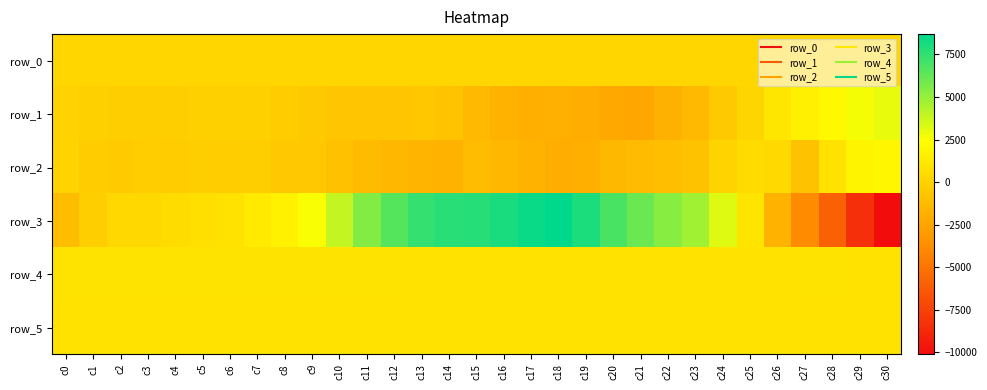

Reading left to right, extract all data points from this chart.

row_0: c0=184.0	c1=184.0	c2=184.1	c3=184.1	c4=184.2	c5=184.2	c6=184.3	c7=184.3	c8=184.4	c9=184.4	c10=184.5	c11=184.5	c12=184.6	c13=184.6	c14=184.7	c15=184.7	c16=184.8	c17=184.8	c18=184.9	c19=184.9	c20=185.0	c21=185.0	c22=185.1	c23=185.1	c24=185.2	c25=185.2	c26=185.3	c27=185.3	c28=185.4	c29=185.4	c30=185.5
row_1: c0=-45.0	c1=-105.0	c2=-238.0	c3=-258.0	c4=-194.0	c5=-126.0	c6=-128.0	c7=-156.0	c8=-358.0	c9=-491.0	c10=-651.0	c11=-714.0	c12=-663.0	c13=-619.0	c14=-835.0	c15=-1298.0	c16=-1683.0	c17=-1888.0	c18=-1871.0	c19=-2050.0	c20=-2272.0	c21=-2396.0	c22=-1810.0	c23=-1390.0	c24=-490.0	c25=140.0	c26=1087.0	c27=1569.0	c28=2105.0	c29=2647.0	c30=2994.0
row_2: c0=34.0	c1=-355.0	c2=-429.0	c3=-273.0	c4=-310.0	c5=-253.0	c6=-285.0	c7=-251.0	c8=-533.0	c9=-536.0	c10=-909.0	c11=-1227.0	c12=-1462.0	c13=-1586.0	c14=-1771.0	c15=-1216.0	c16=-1495.0	c17=-1731.0	c18=-2045.0	c19=-1933.0	c20=-1414.0	c21=-1287.0	c22=-1067.0	c23=-884.0	c24=63.0	c25=495.0	c26=362.0	c27=-889.0	c28=842.0	c29=1856.0	c30=1943.0
row_3: c0=-1181.0	c1=-201.0	c2=285.0	c3=353.0	c4=539.0	c5=688.0	c6=886.0	c7=1285.0	c8=1697.0	c9=2539.0	c10=3915.0	c11=5494.0	c12=6578.0	c13=7384.0	c14=7688.0	c15=7740.0	c16=8030.0	c17=8456.0	c18=8690.0	c19=7965.0	c20=6858.0	c21=6047.0	c22=5327.0	c23=4762.0	c24=3215.0	c25=958.0	c26=-1667.0	c27=-3892.0	c28=-5986.0	c29=-8374.0	c30=-10105.0
row_4: c0=917.0	c1=922.0	c2=921.0	c3=921.0	c4=924.0	c5=925.0	c6=917.0	c7=916.0	c8=922.0	c9=928.0	c10=921.0	c11=916.0	c12=908.0	c13=893.0	c14=886.0	c15=886.0	c16=890.0	c17=880.0	c18=886.0	c19=887.0	c20=880.0	c21=884.0	c22=887.0	c23=889.0	c24=889.0	c25=895.0	c26=887.0	c27=913.0	c28=908.0	c29=902.0	c30=896.0
row_5: c0=883.0	c1=884.0	c2=885.0	c3=888.0	c4=889.0	c5=881.0	c6=880.0	c7=880.0	c8=876.0	c9=879.0	c10=889.0	c11=886.0	c12=889.0	c13=887.0	c14=879.0	c15=891.0	c16=883.0	c17=884.0	c18=889.0	c19=883.0	c20=877.0	c21=882.0	c22=884.0	c23=884.0	c24=882.0	c25=889.0	c26=882.0	c27=879.0	c28=885.0	c29=890.0	c30=891.0